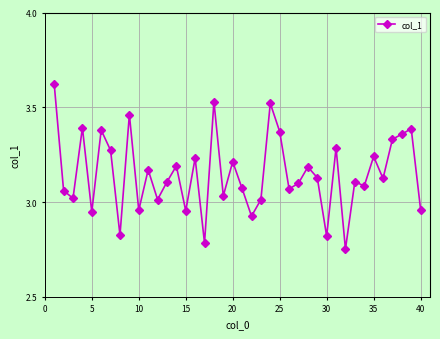

Is this an area chart (filled region under the line)?

No